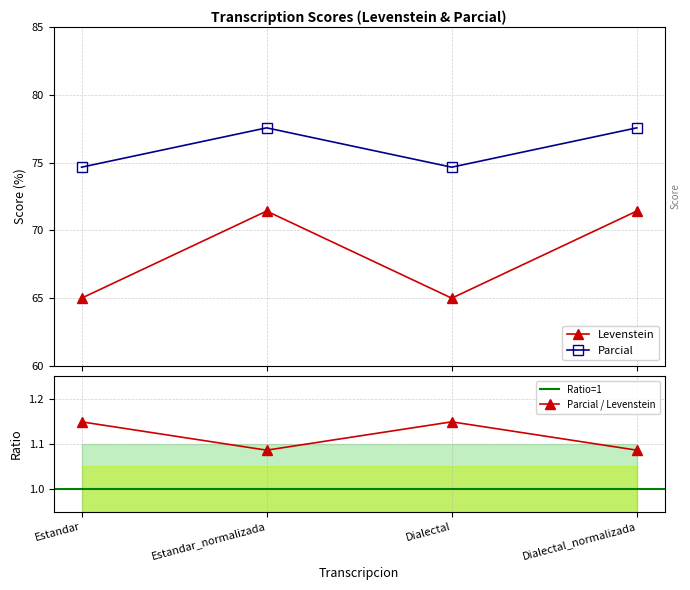

What is the sum of the Parcial values at Estandar and Dialectal_normalizada?

2.2